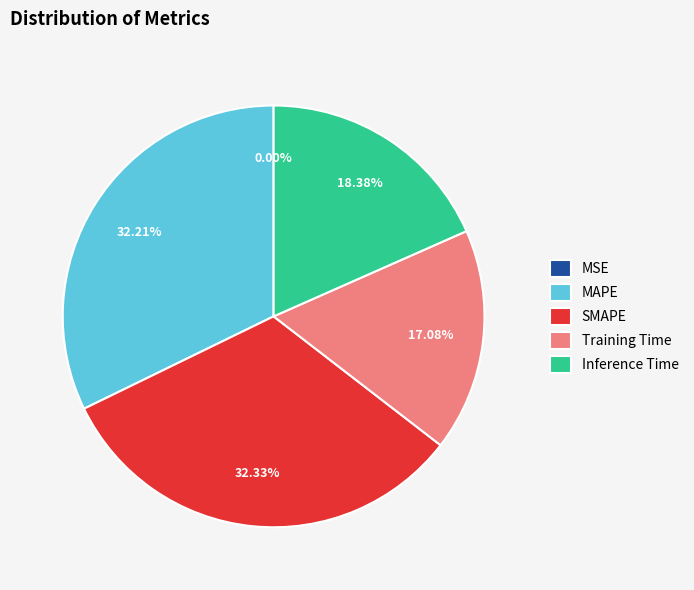

Is the sum of MAPE and SMAPE greater than half?

Yes